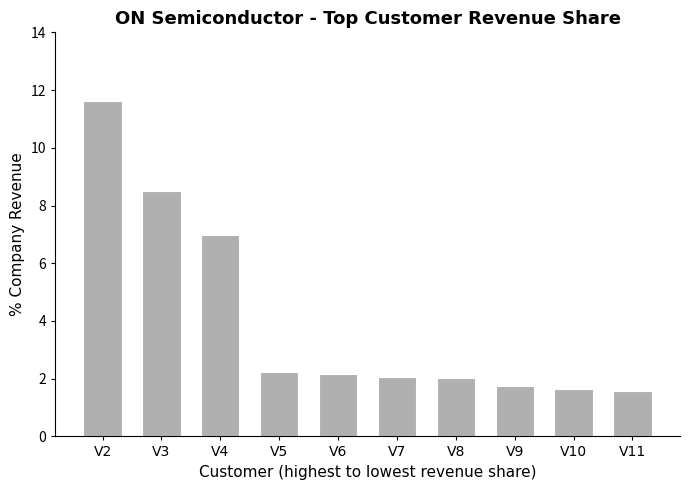

What is the average value?

4.1